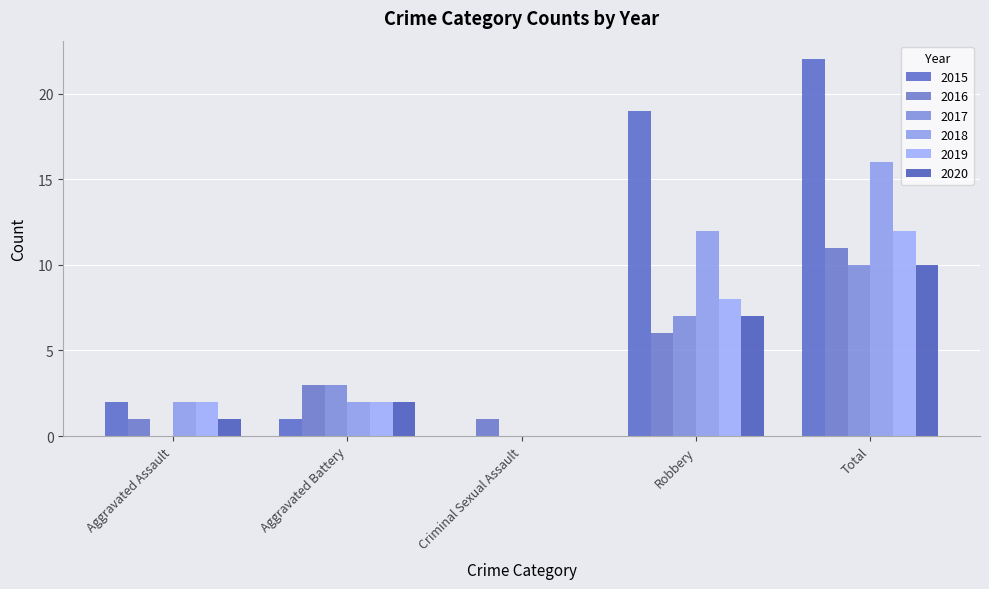

Which series has the widest spread of values?

2015